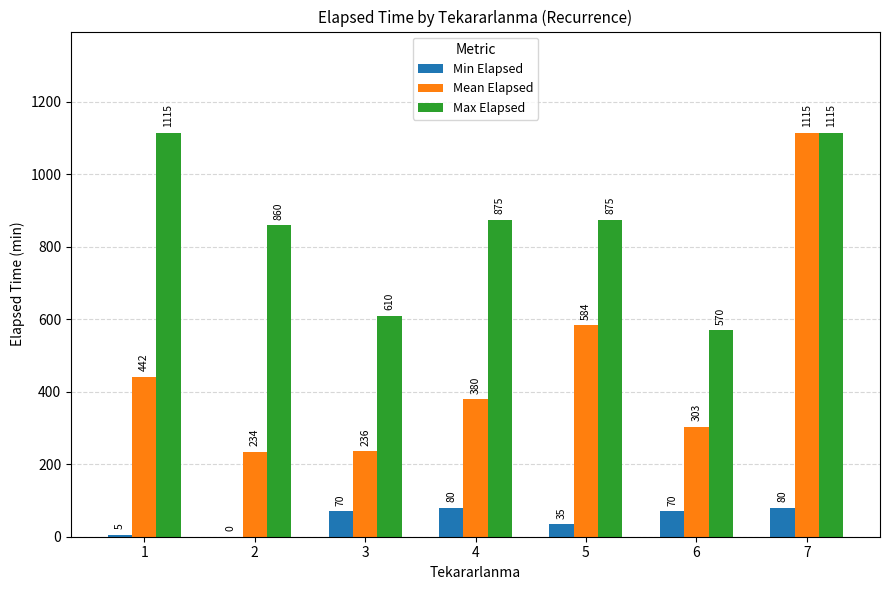

What is the difference between the Max Elapsed values at 3 and 1?

505